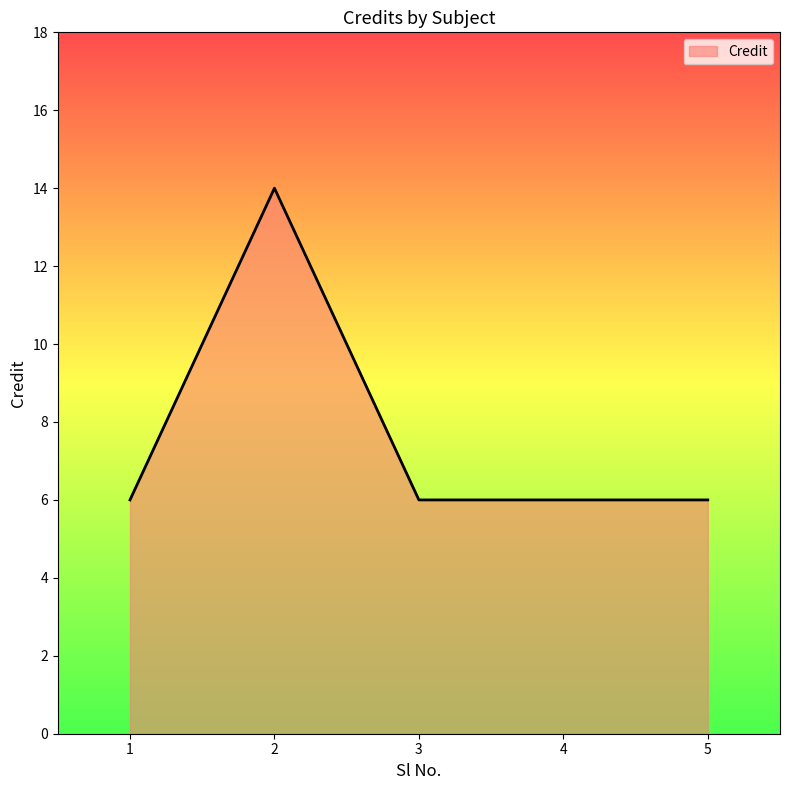

What is the change in value from 2 to 5?

-8